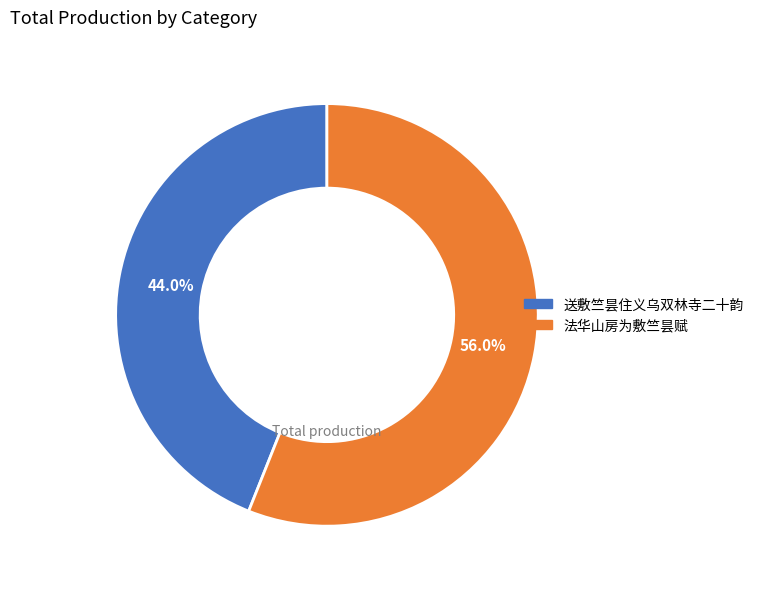

Which category has the biggest portion of the pie?

法华山房为敷竺昙赋